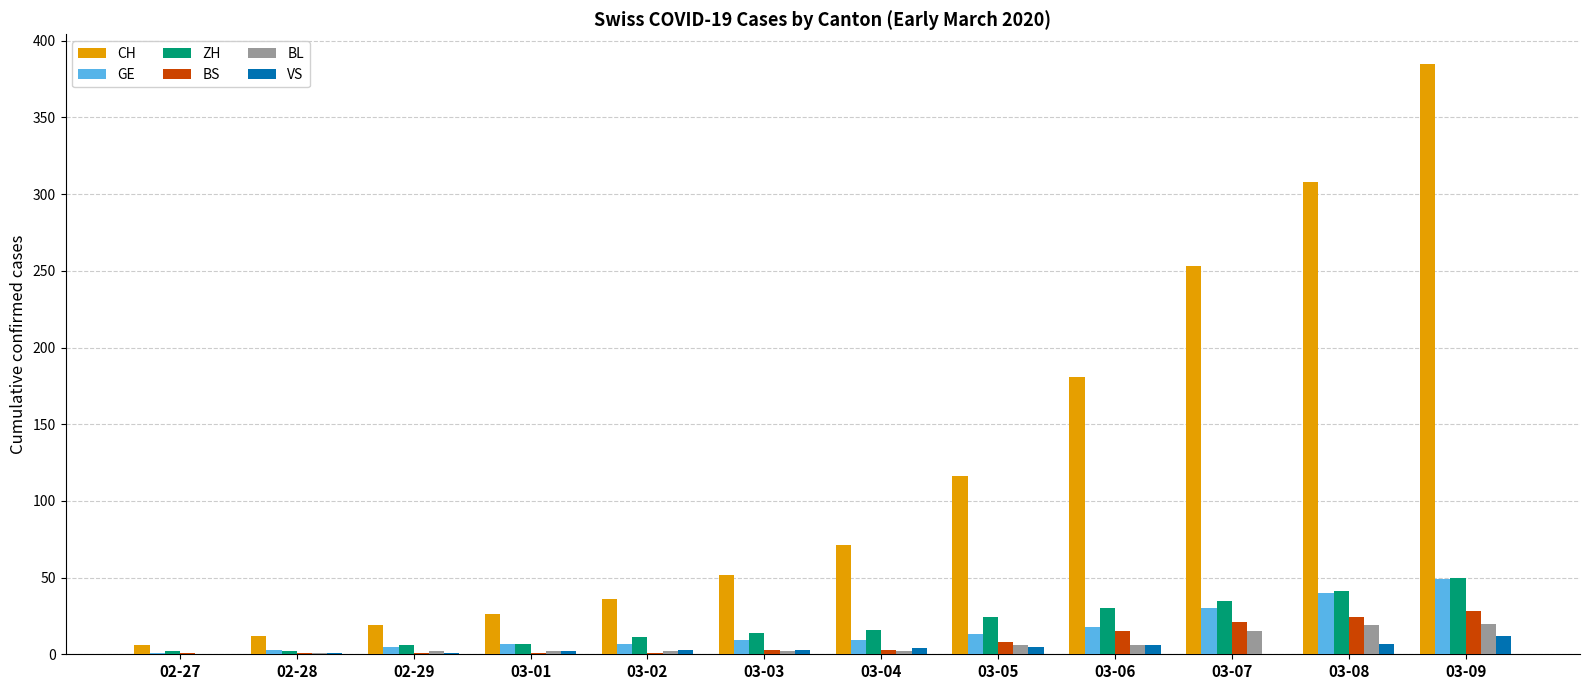

Between 03-03 and 03-07, which series saw the biggest shift?

CH